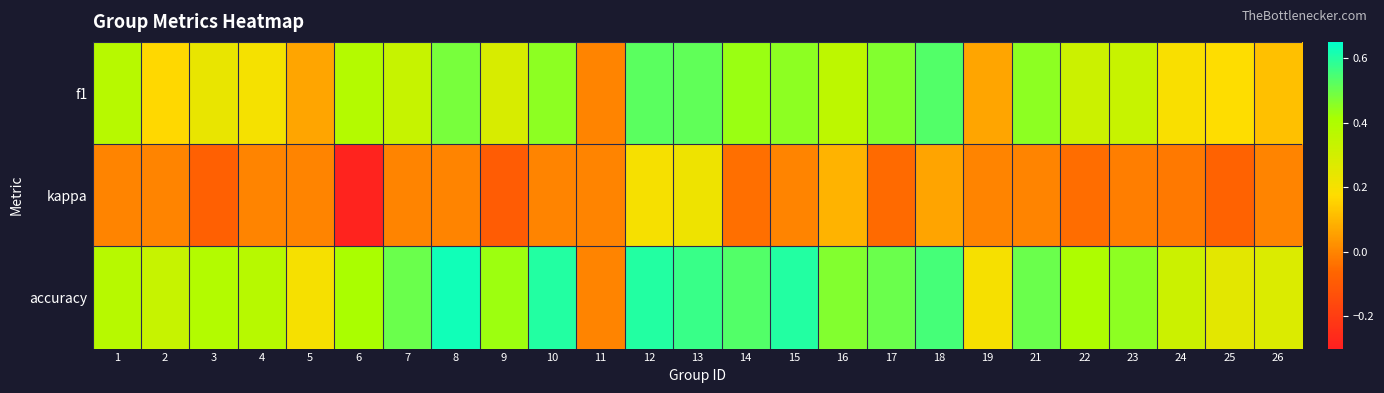

What is the spread (max minus min) of values at 19?

0.2